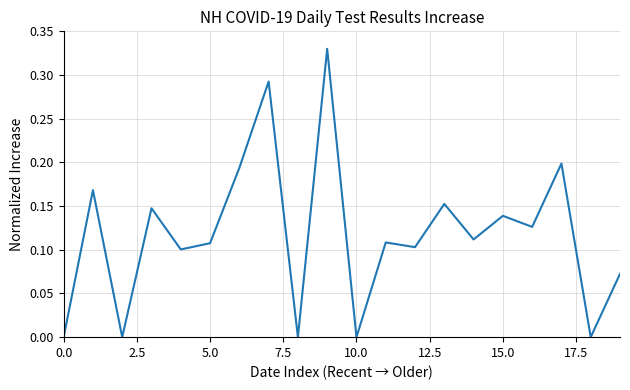

Does the chart have visible grid lines?

Yes